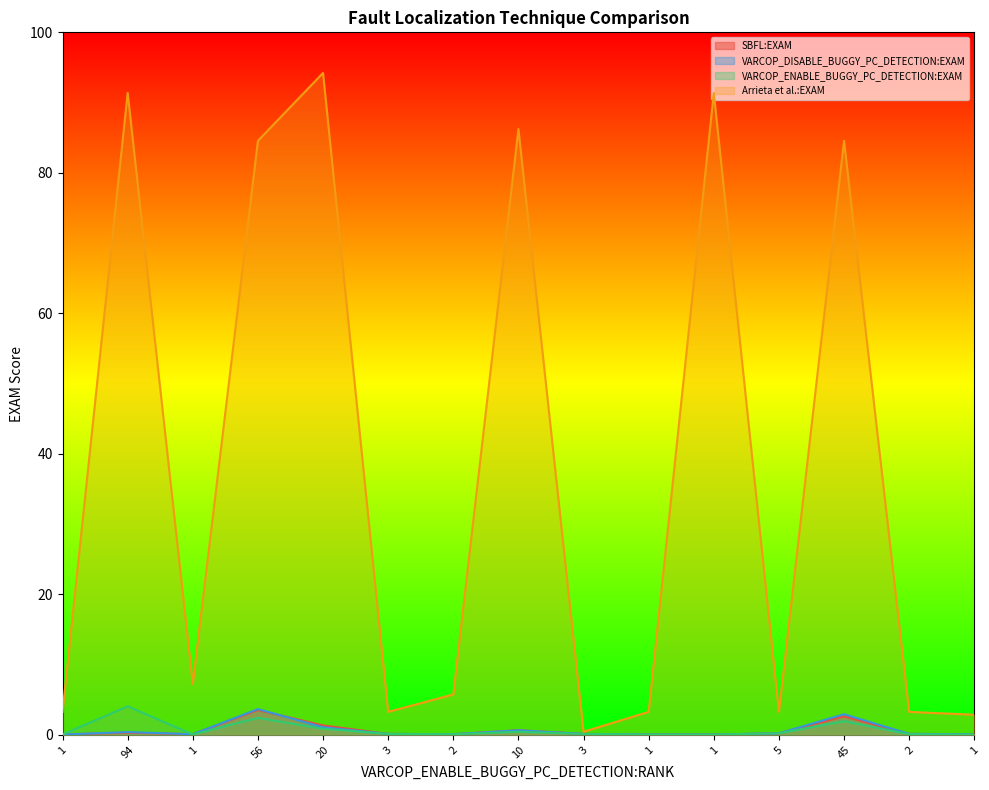

What are all the series names shown in the legend?

SBFL:EXAM, VARCOP_DISABLE_BUGGY_PC_DETECTION:EXAM, VARCOP_ENABLE_BUGGY_PC_DETECTION:EXAM, Arrieta et al.:EXAM